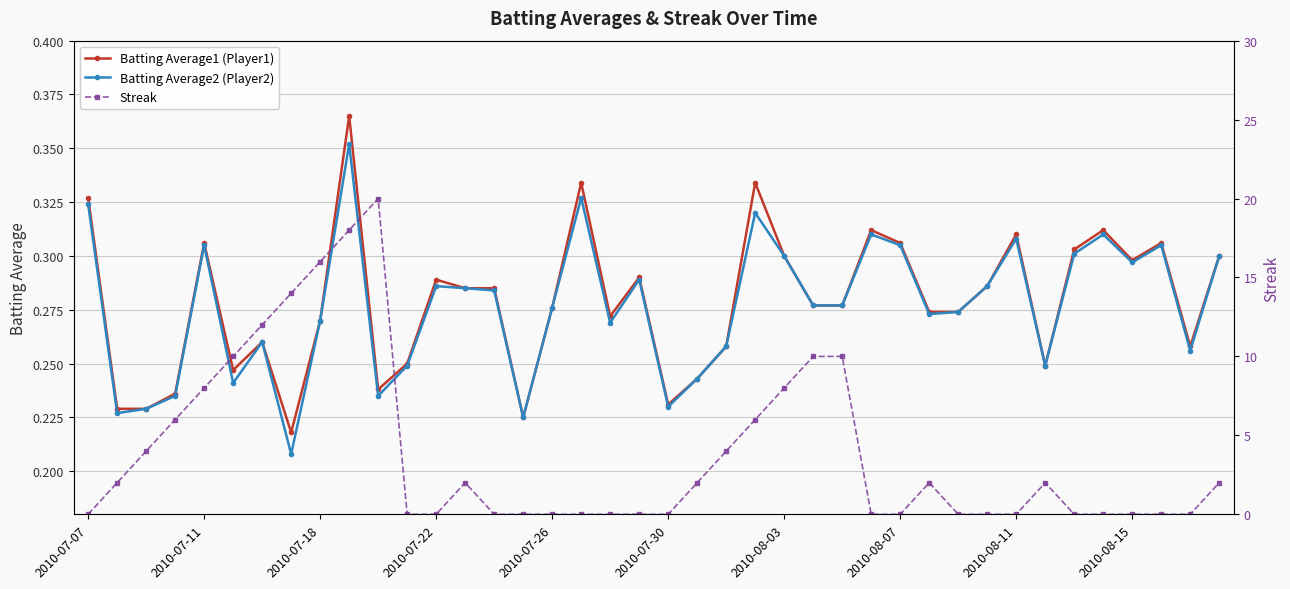

Reading right to left, extract all data points from this chart.

Batting Average1 (Player1): 0.3	0.3	0.3	0.3	0.3	0.3	0.2	0.3	0.3	0.3	0.3	0.3	0.3	0.3	0.3	0.3	0.3	0.3	0.2	0.2	0.3	0.3	0.3	0.3	0.2	0.3	0.3	0.3	0.2	0.2	0.4	0.3	0.2	0.3	0.2	0.3	0.2	0.2	0.2	0.3
Batting Average2 (Player2): 0.3	0.3	0.3	0.3	0.3	0.3	0.2	0.3	0.3	0.3	0.3	0.3	0.3	0.3	0.3	0.3	0.3	0.3	0.2	0.2	0.3	0.3	0.3	0.3	0.2	0.3	0.3	0.3	0.2	0.2	0.4	0.3	0.2	0.3	0.2	0.3	0.2	0.2	0.2	0.3
Streak: 2.0	0.0	0.0	0.0	0.0	0.0	2.0	0.0	0.0	0.0	2.0	0.0	0.0	10.0	10.0	8.0	6.0	4.0	2.0	0.0	0.0	0.0	0.0	0.0	0.0	0.0	2.0	0.0	0.0	20.0	18.0	16.0	14.0	12.0	10.0	8.0	6.0	4.0	2.0	0.0